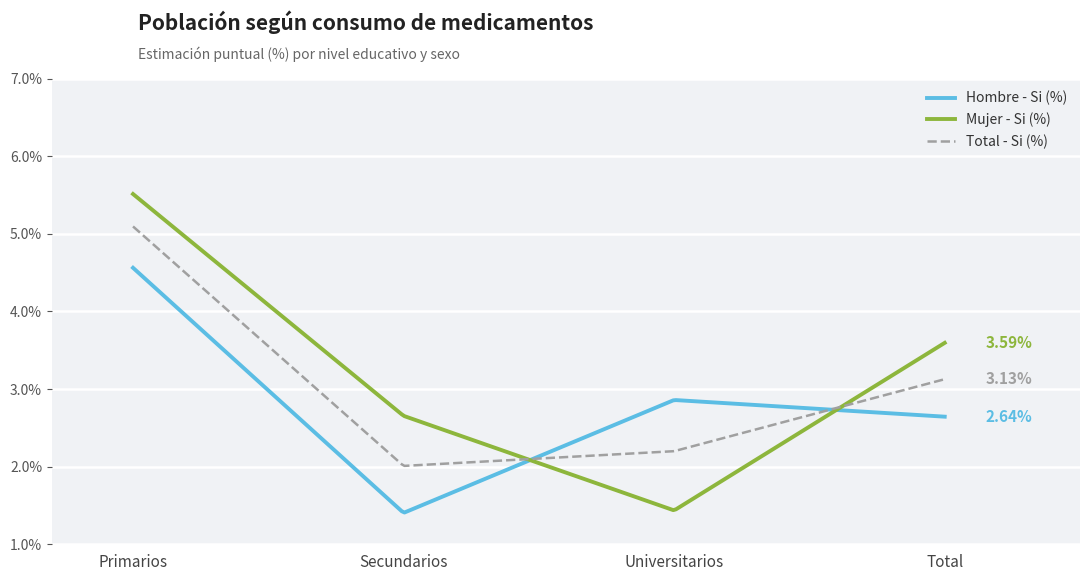

True or false: Total - Si (%) has more than 2 interior local peaks.

False